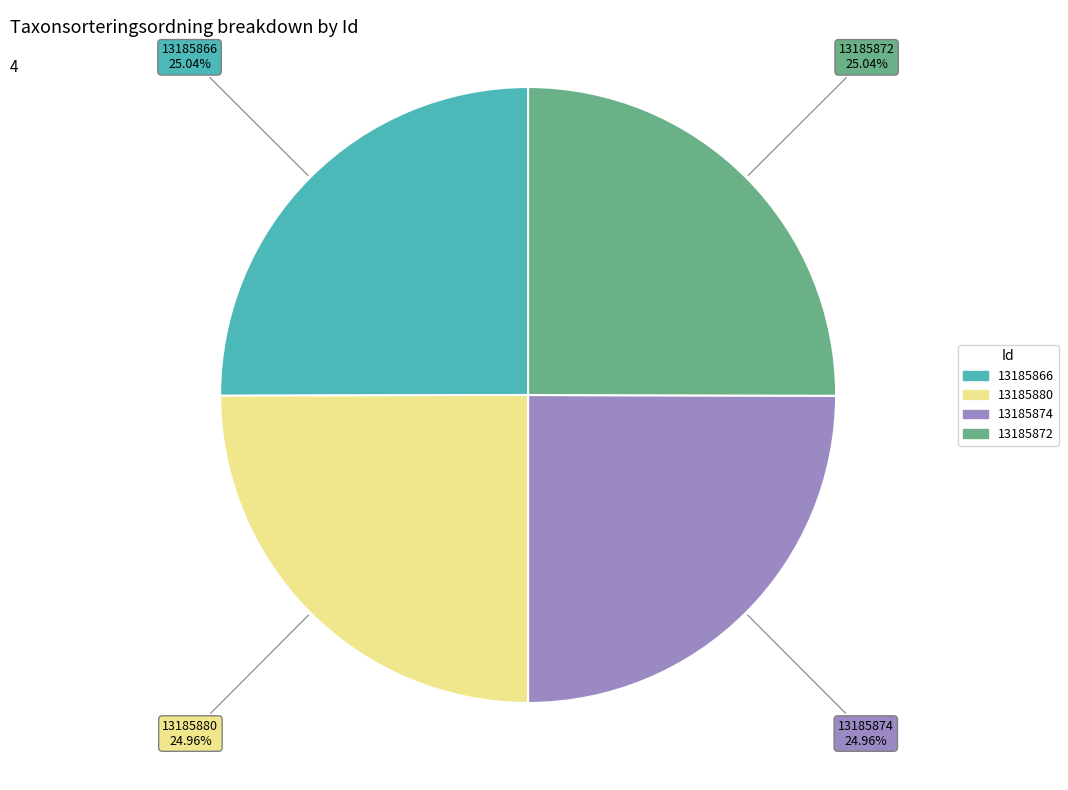

Count the number of slices in the pie.

4